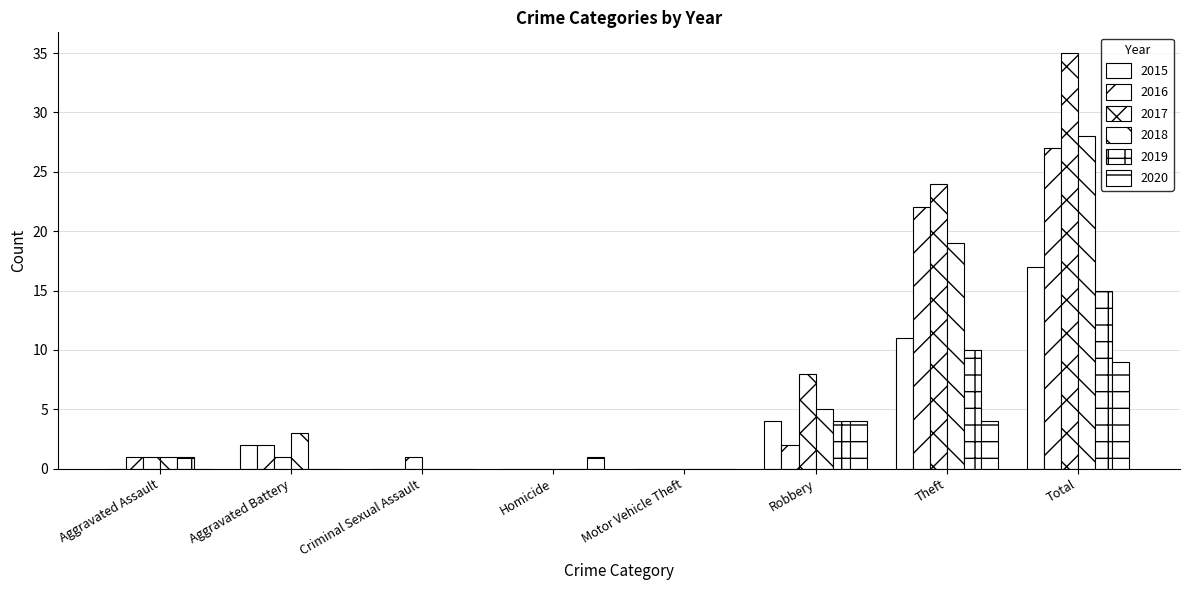

Which series has the largest total across all categories?

2017